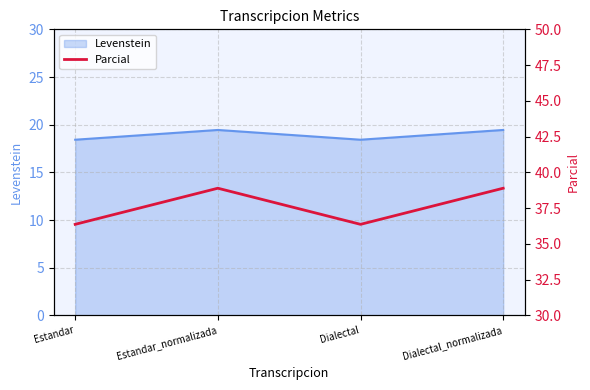

Is it true that Levenstein equals 29.1 at Dialectal?

False